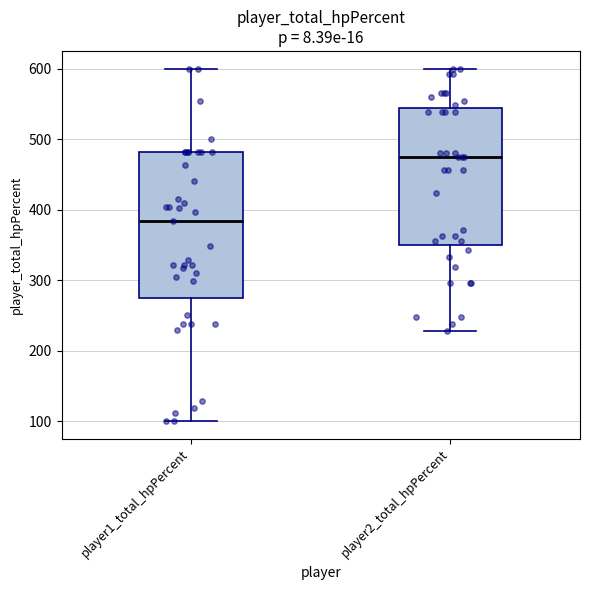

Reading left to right, read every box against the y-axis: the position of its median line, the range the box covers, and the ends of its whiskers. The values are not printed on the chart, so give them approximately, as read against the axis.

player1_total_hpPercent: median 380, box 270 to 480, whiskers 100 to 600
player2_total_hpPercent: median 470, box 350 to 540, whiskers 230 to 600